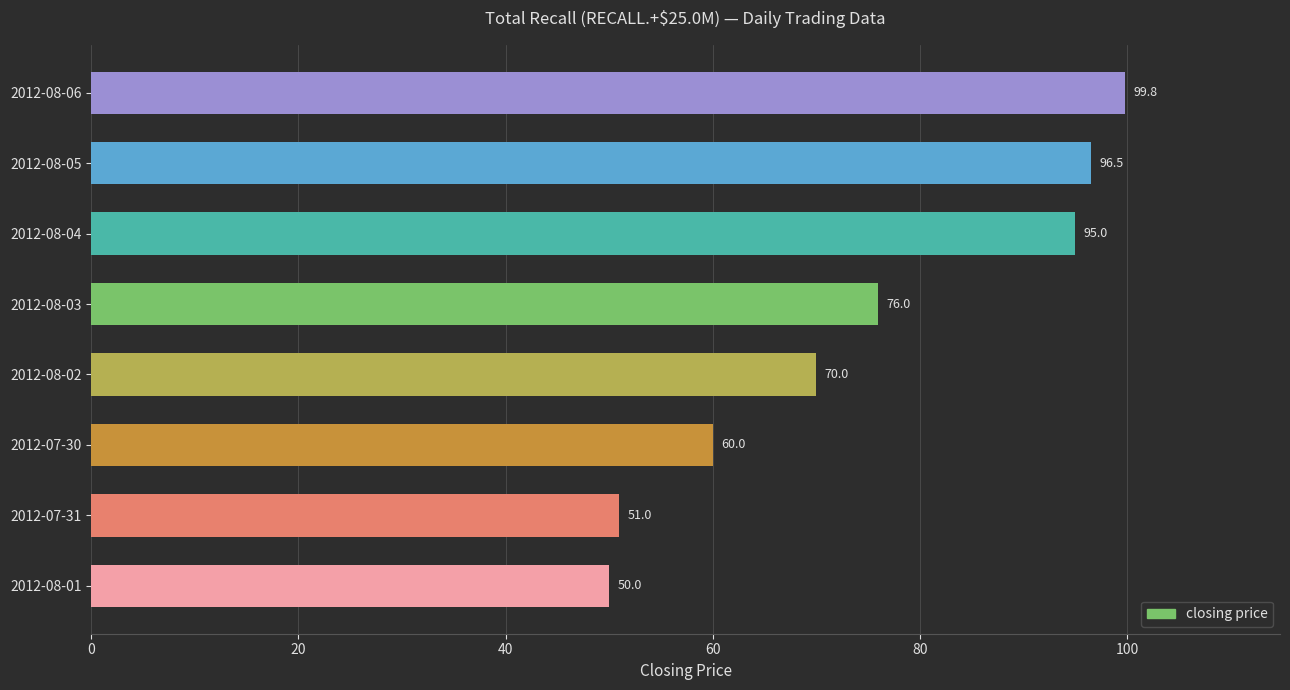

Rank the categories by value from lowest to highest.

2012-08-01, 2012-07-31, 2012-07-30, 2012-08-02, 2012-08-03, 2012-08-04, 2012-08-05, 2012-08-06